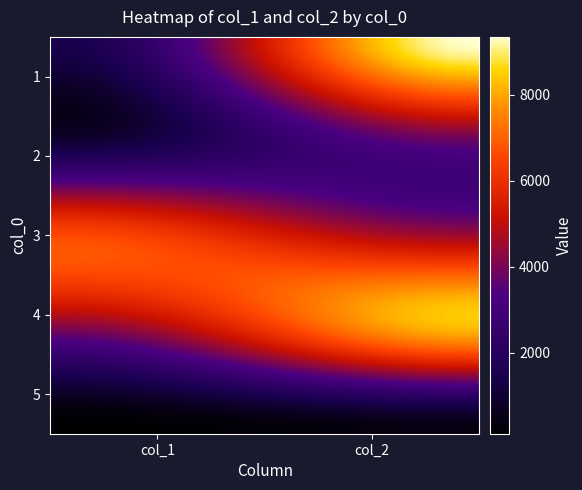

At how many categories does at least one series exceed 5152?

2